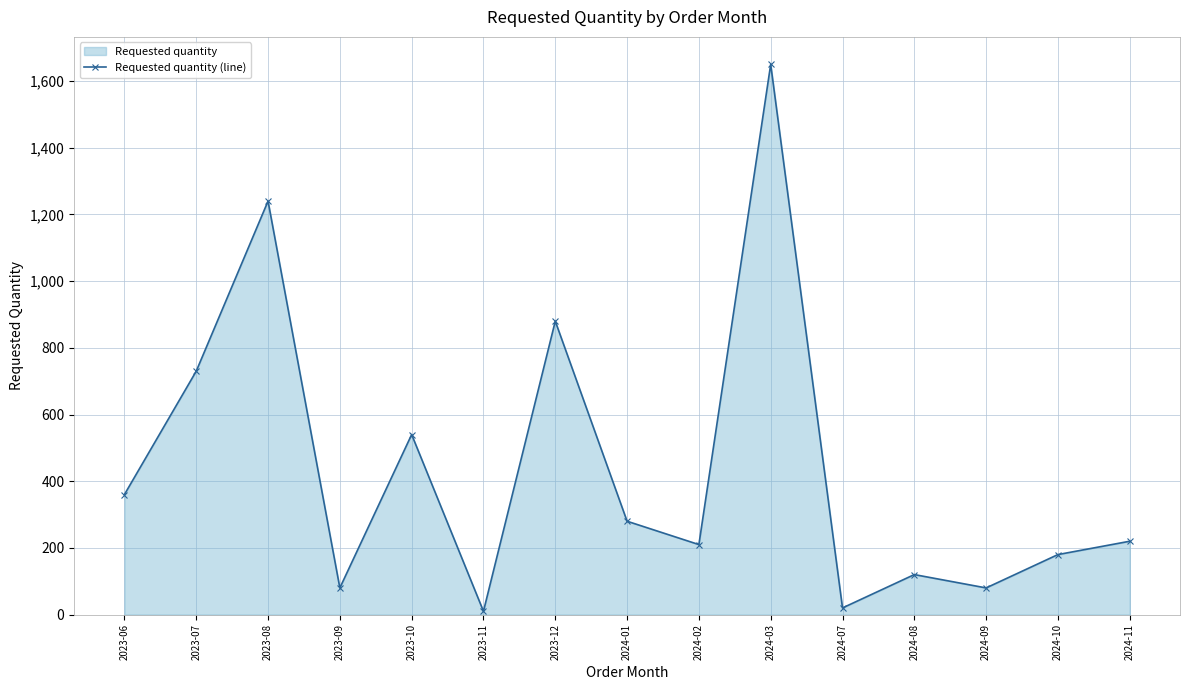

What is the greatest value displayed?

1650